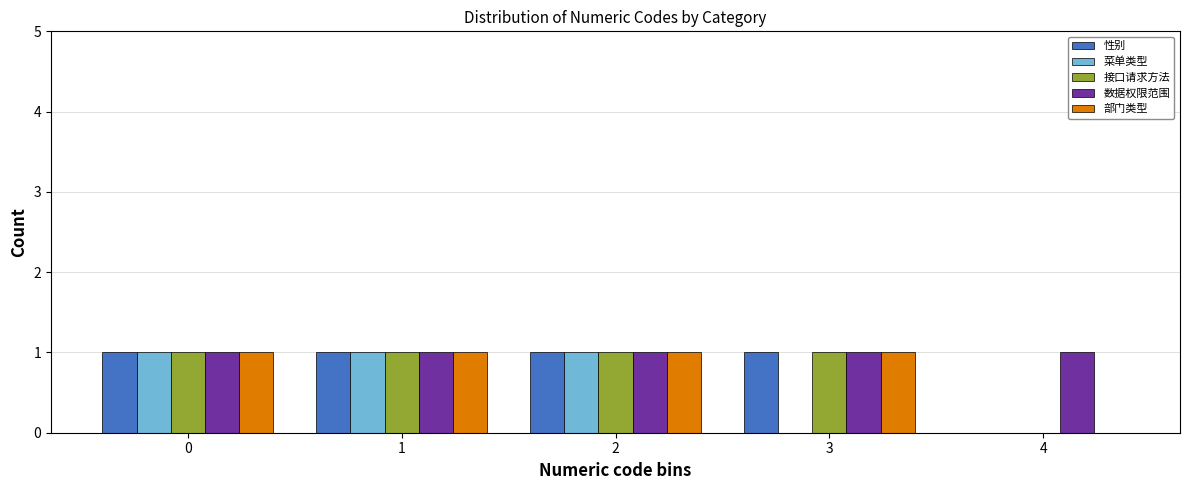

Reading right to left, transcribe all the data shown in this chart.

性别: 4=0	3=1	2=1	1=1	0=1
菜单类型: 4=0	3=0	2=1	1=1	0=1
接口请求方法: 4=0	3=1	2=1	1=1	0=1
数据权限范围: 4=1	3=1	2=1	1=1	0=1
部门类型: 4=0	3=1	2=1	1=1	0=1